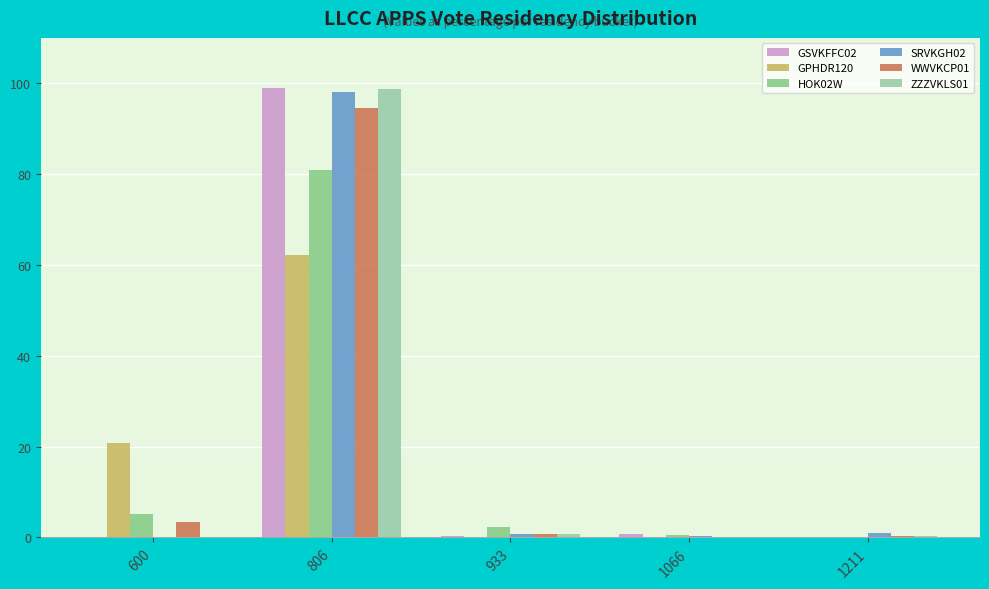

What is the sum of the WWVKCP01 values at 1211 and 600?

3.7